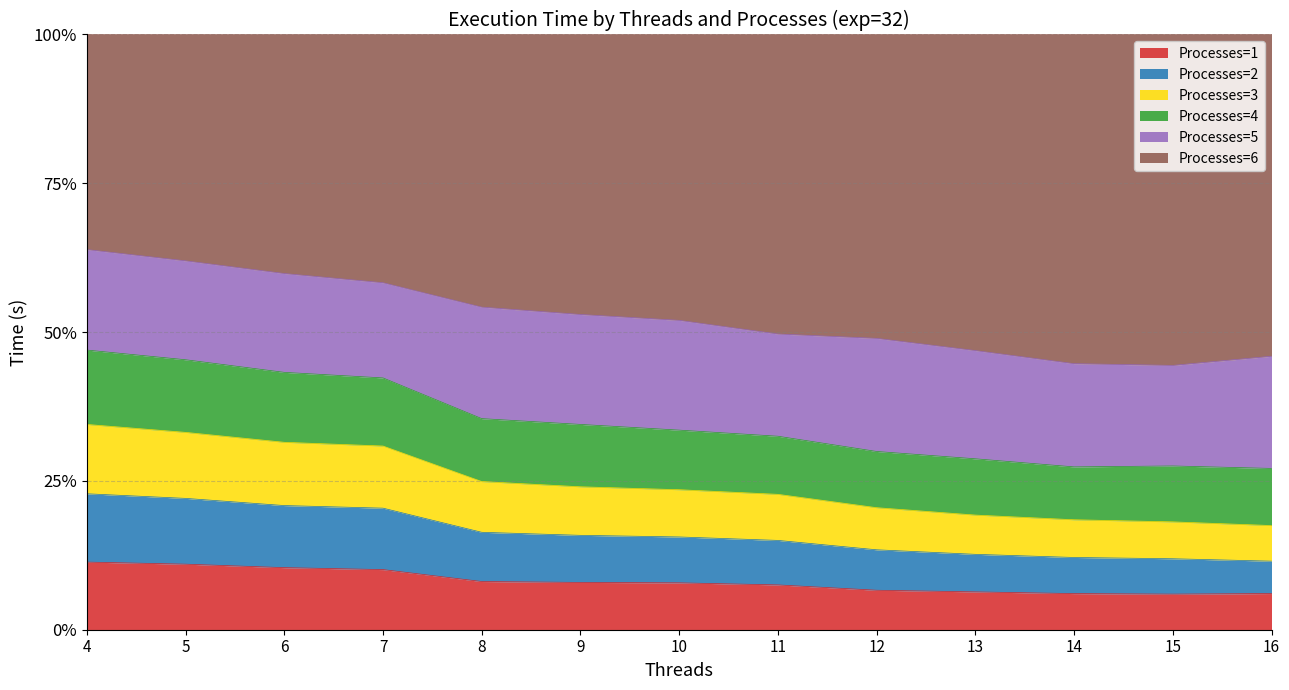

At which category is the sum across all series the highest?

4